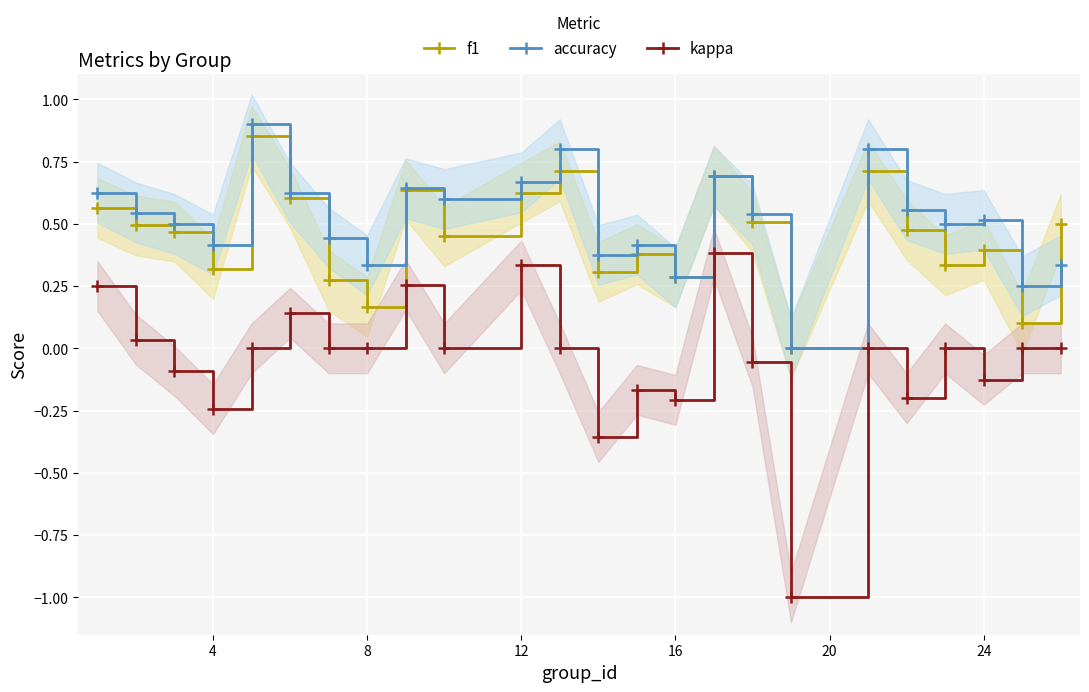

True or false: f1 and kappa cross at least once.

False